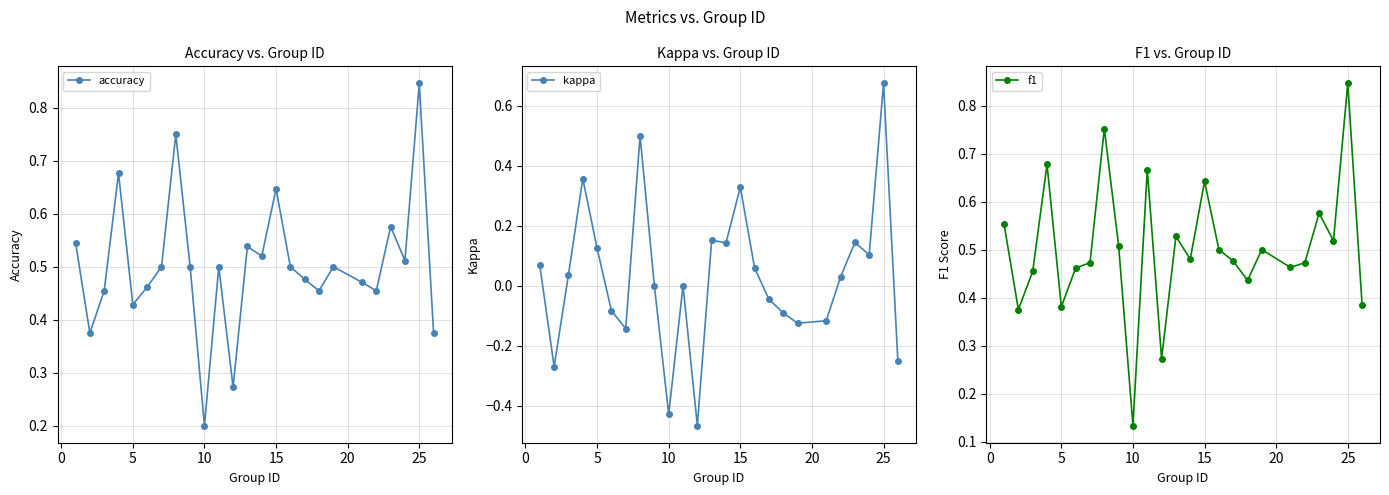

In accuracy, how many points are higher than both neighbors (excluding endpoints)?

8